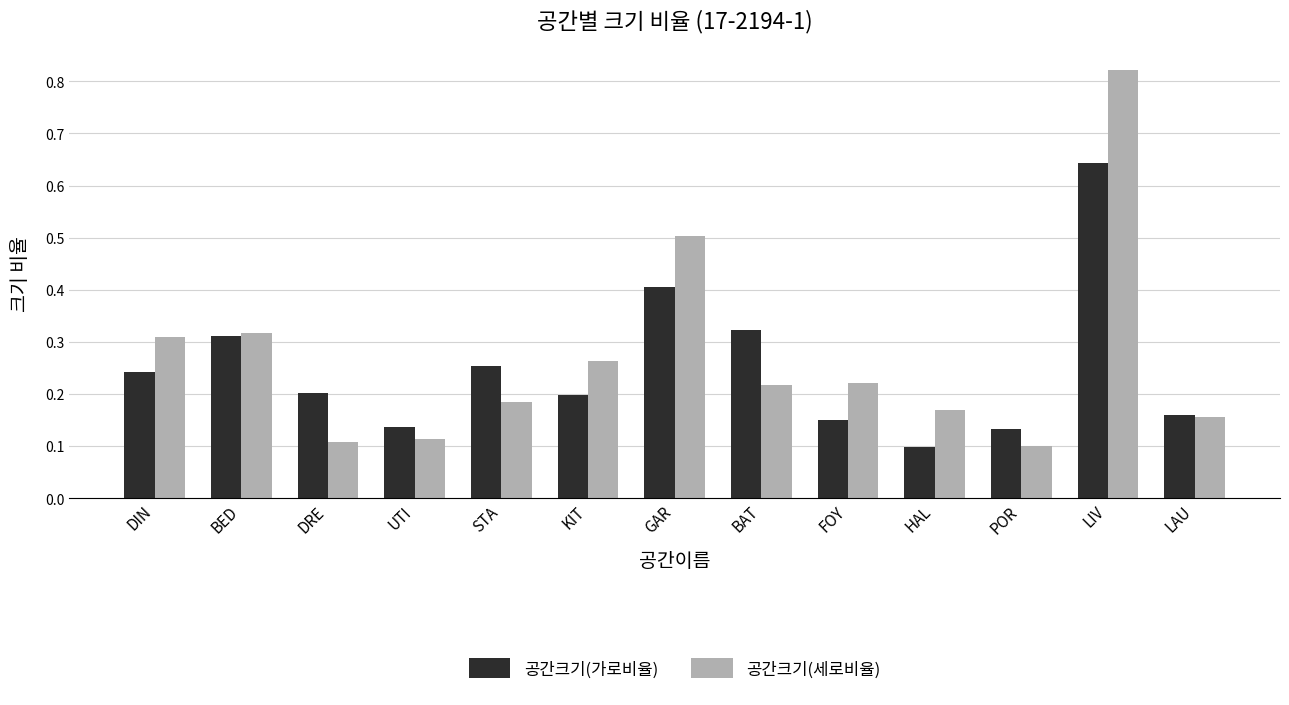

What is the difference between the maximum and minimum values in the 공간크기(세로비율) series?

0.7